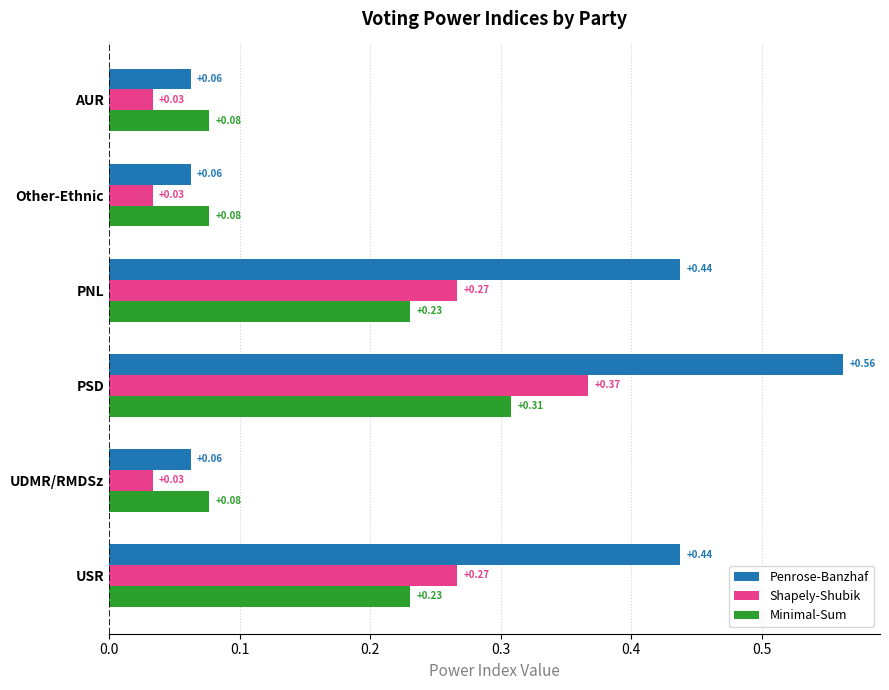

What is the difference between the maximum and second lowest values in the Penrose-Banzhaf series?

0.5